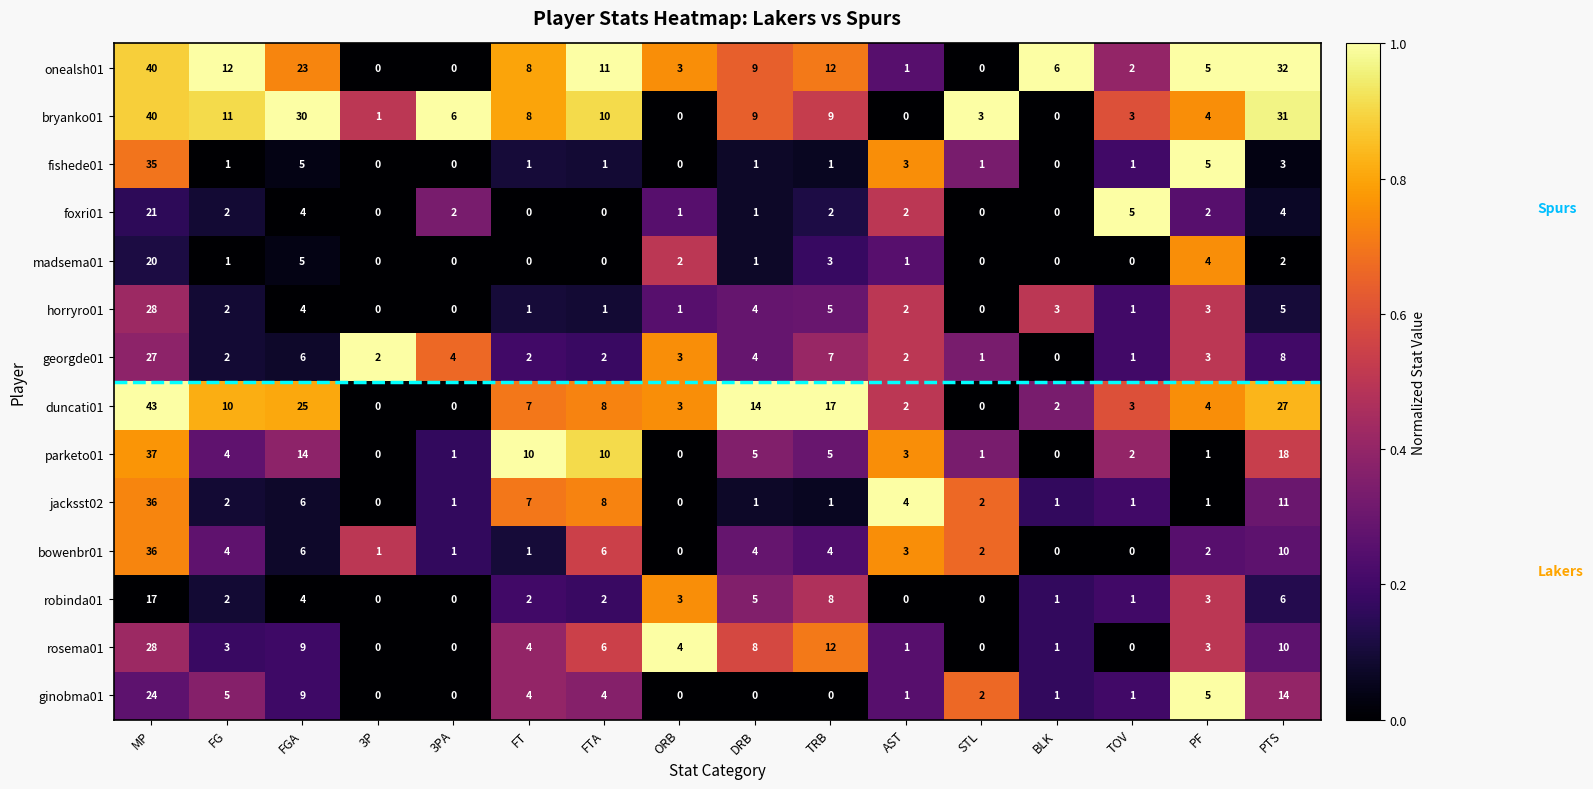

How many values in the duncati01 series are below 7?

8